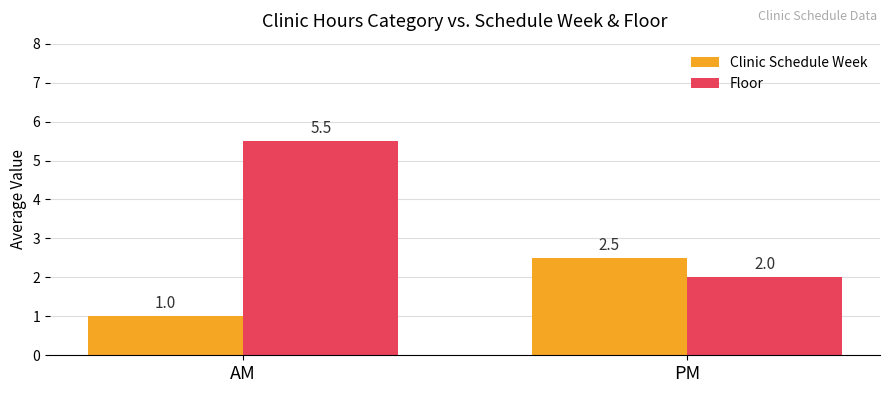

What is the difference between the highest and lowest values at AM?

4.5